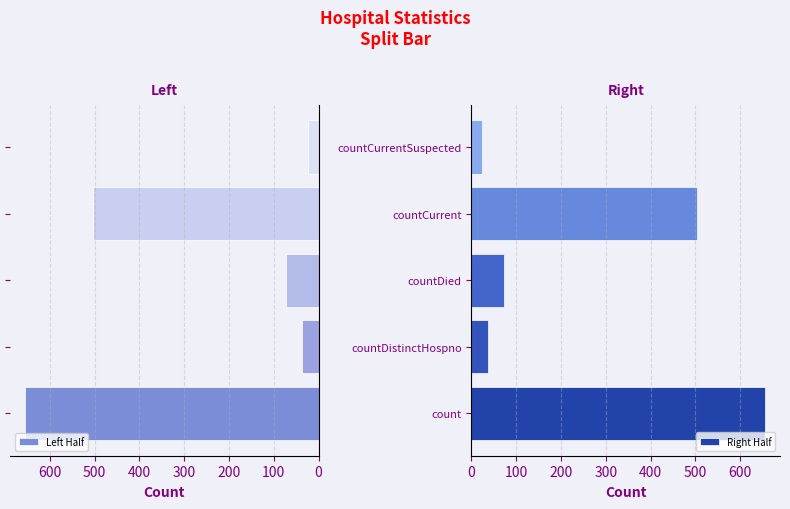

What is the average value of the Right Half series?

259